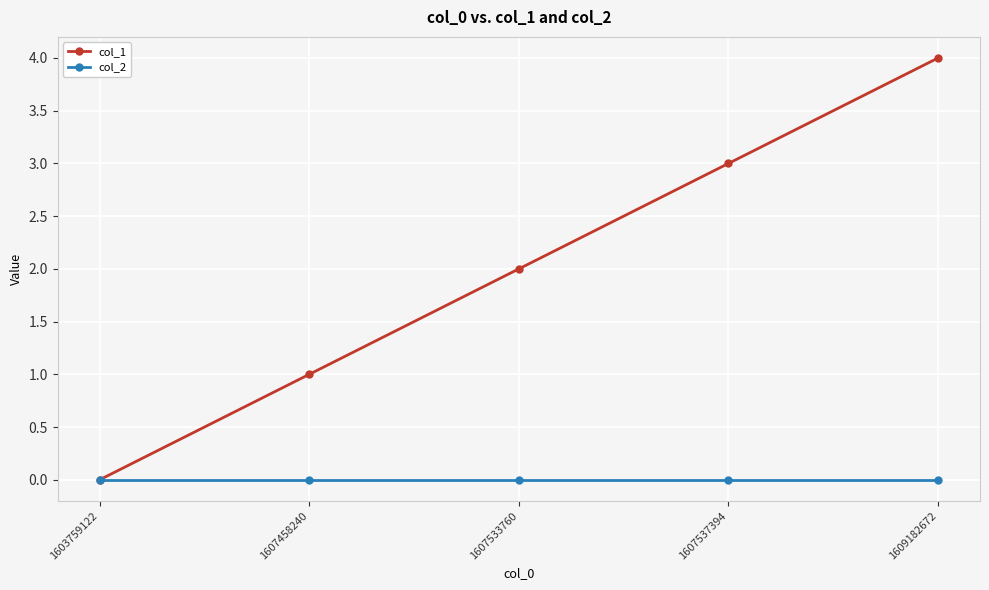

List the series in order of their overall mean, lowest first.

col_2, col_1